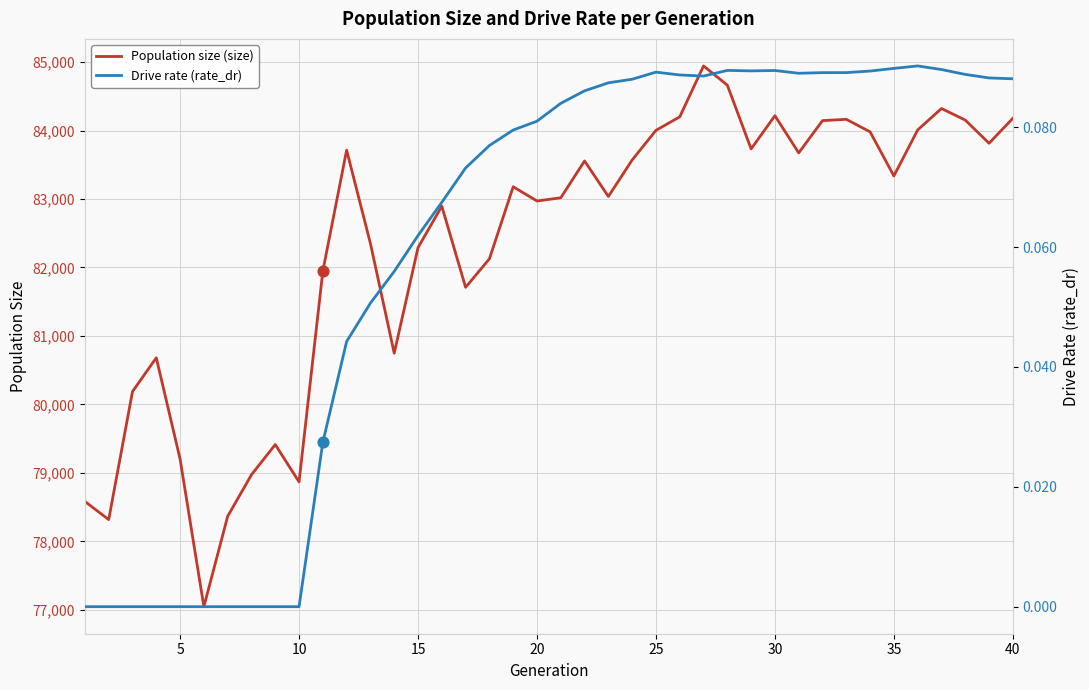

Which series has the widest spread of Y values?

Population size (size)